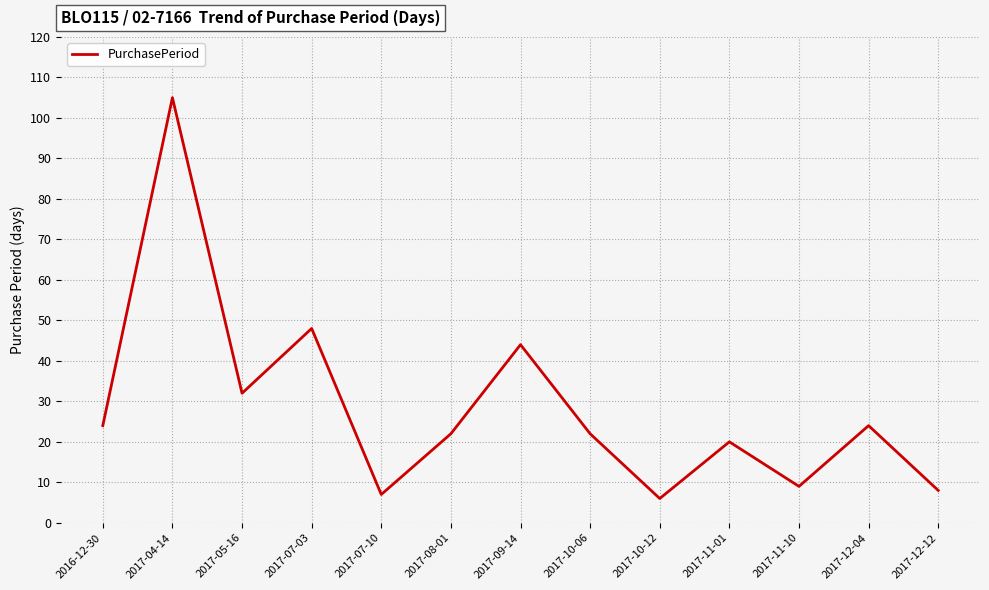

Is this an area chart (filled region under the line)?

No